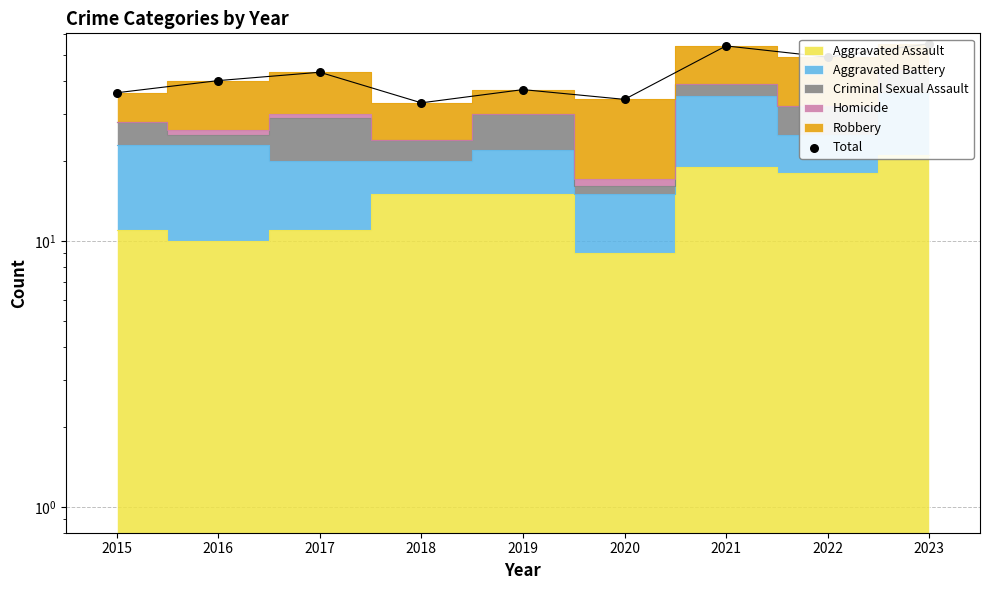

What is the change in value from 2018 to 2023?

+22